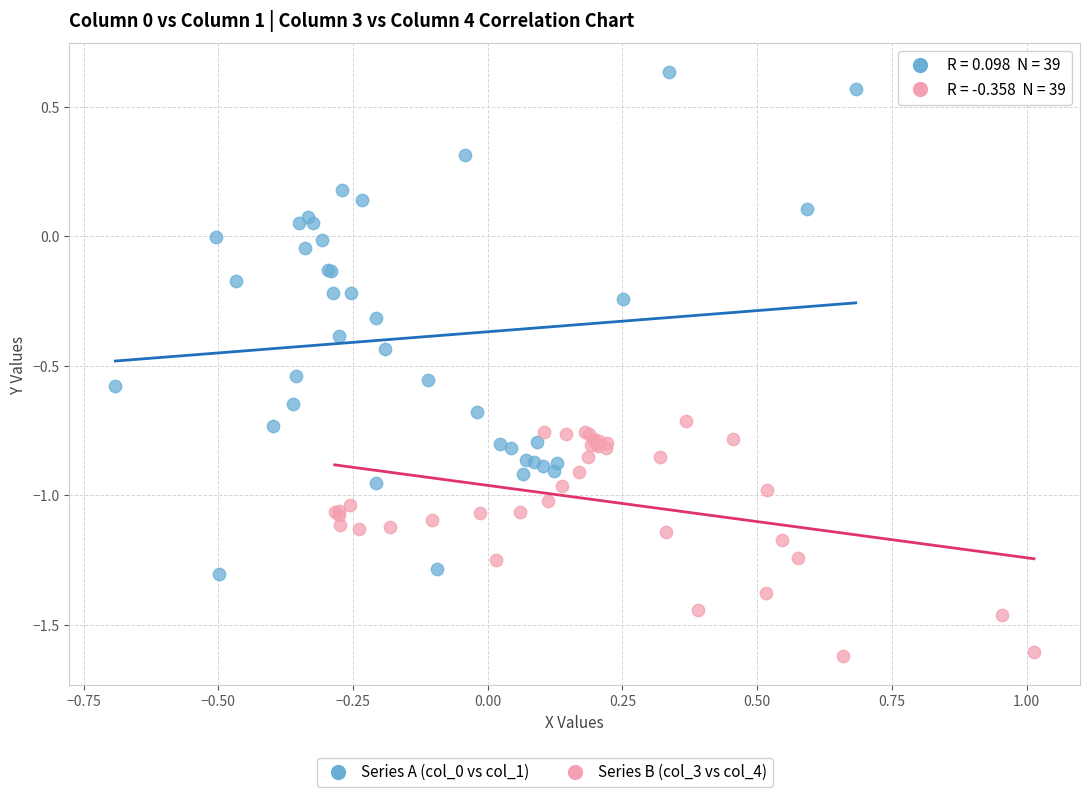

Which series reaches the minimum Y coordinate?

Series B (col_3 vs col_4)